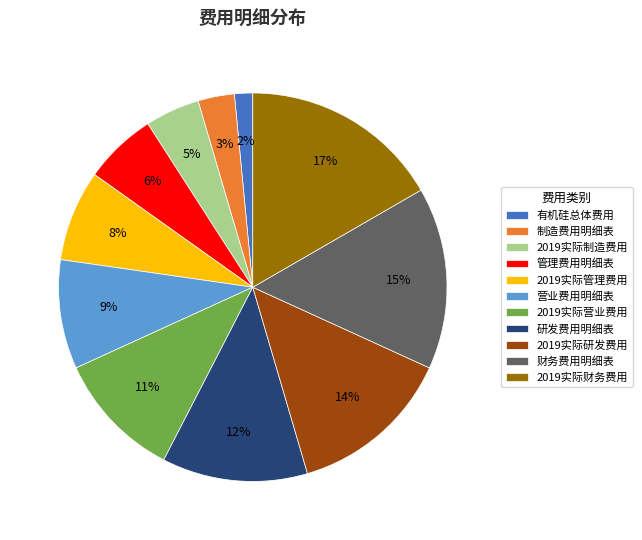

Is the sum of 2019实际财务费用 and 2019实际管理费用 greater than half?

No